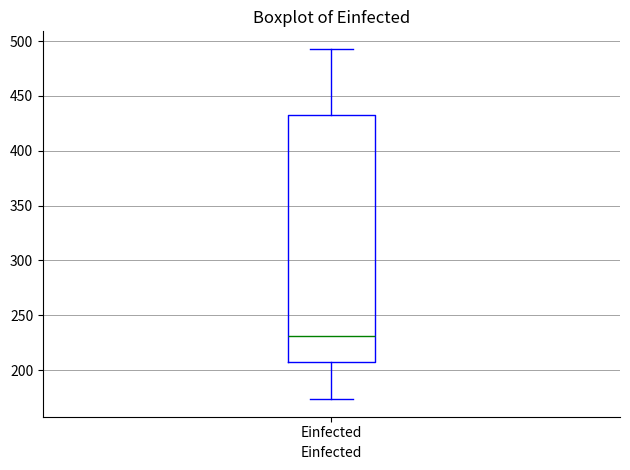

Read this box plot against the y-axis: the position of the median line, the range covered by the box, and the ends of both whiskers. The values are not printed on the chart, so give them approximately, as read against the axis.

median 230, box 205 to 430, whiskers 175 to 495